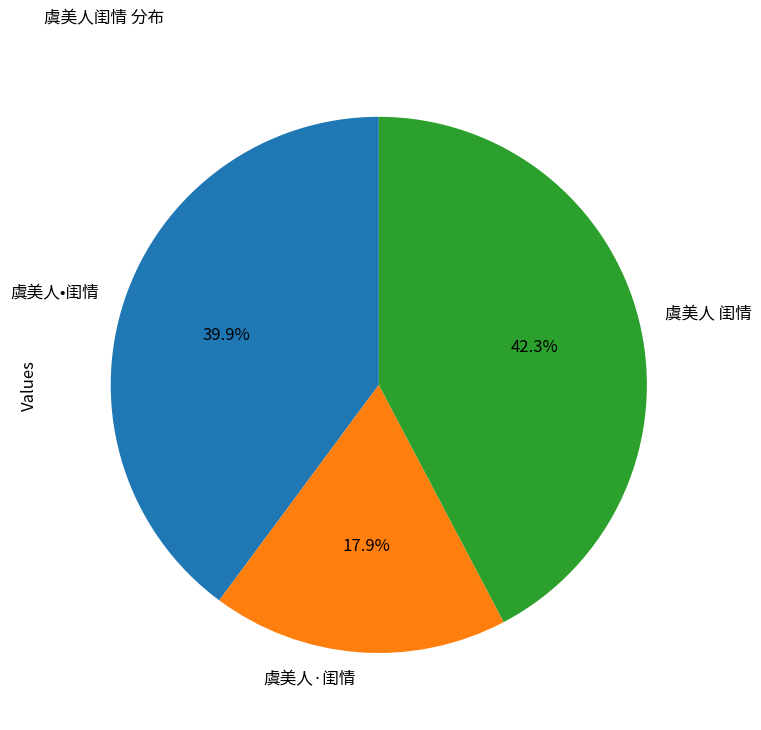

Is it true that 虞美人•闺情 is 28% of the pie?

False